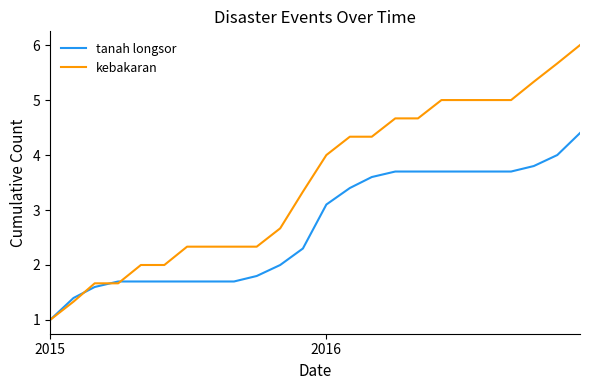

Which series has the widest spread of values?

kebakaran